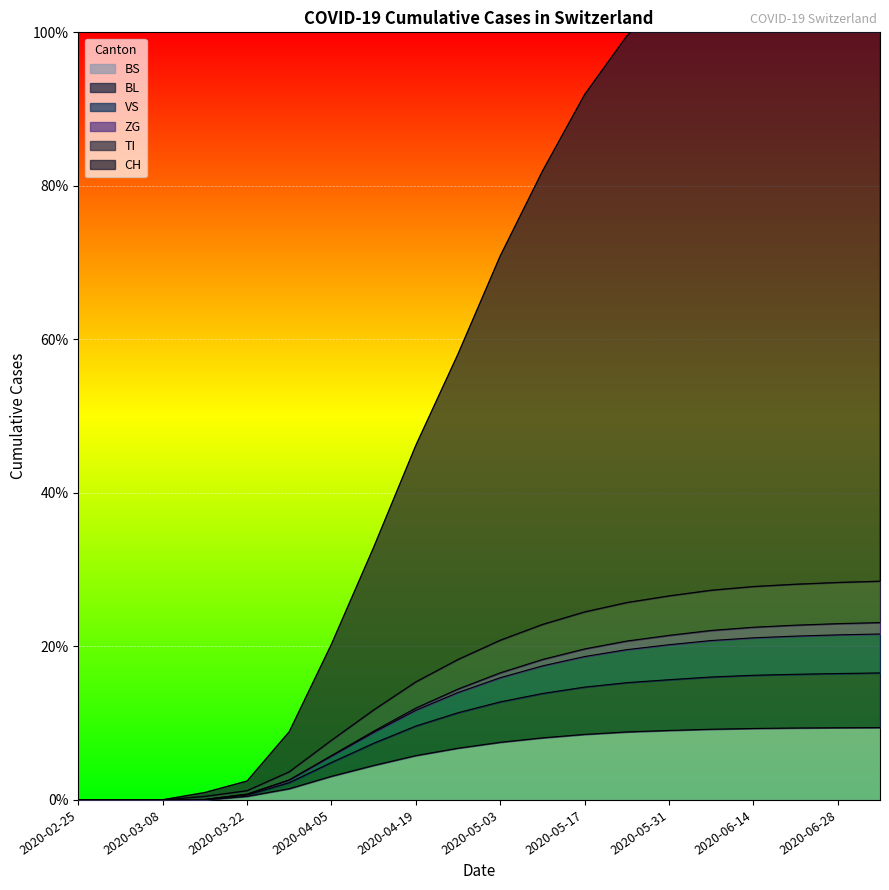

Is the value of BL at 2020-04-05 greater than the value of VS at 2020-02-25?

Yes